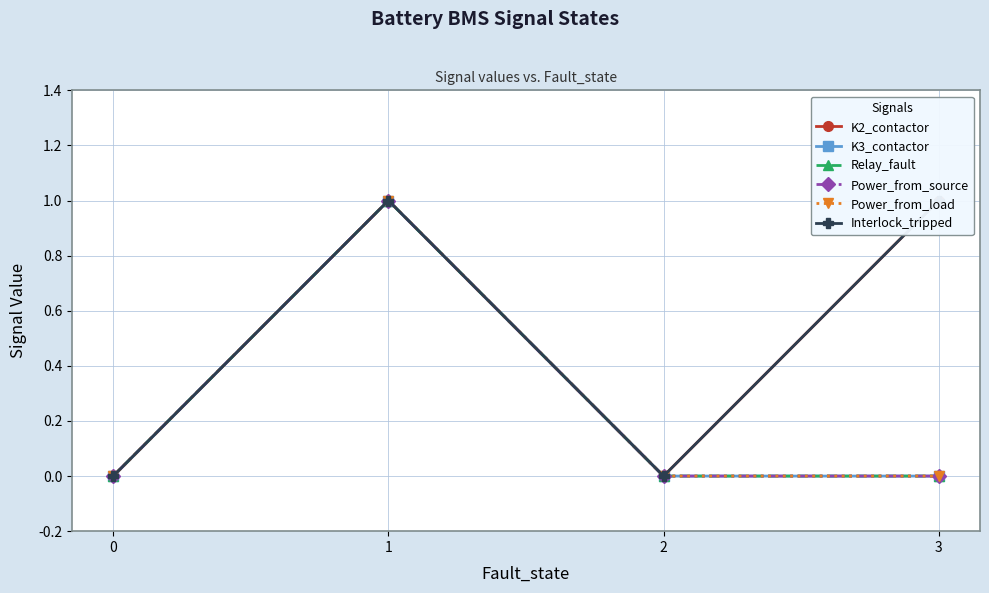

The Power_from_source series shows 0 at 2. True or false?

False